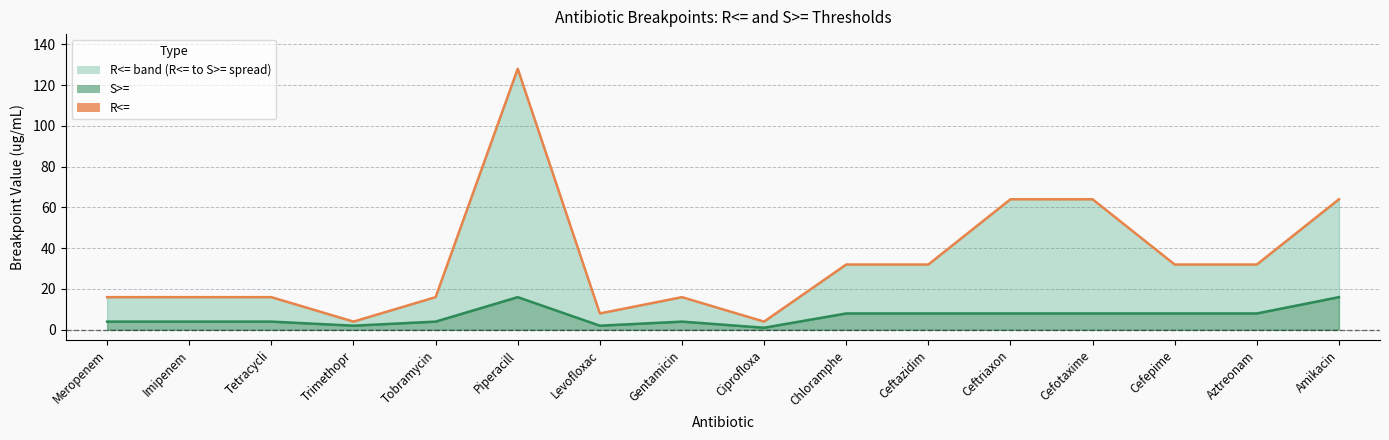

Is it true that R<= equals 84 at Cefotaxime?

False